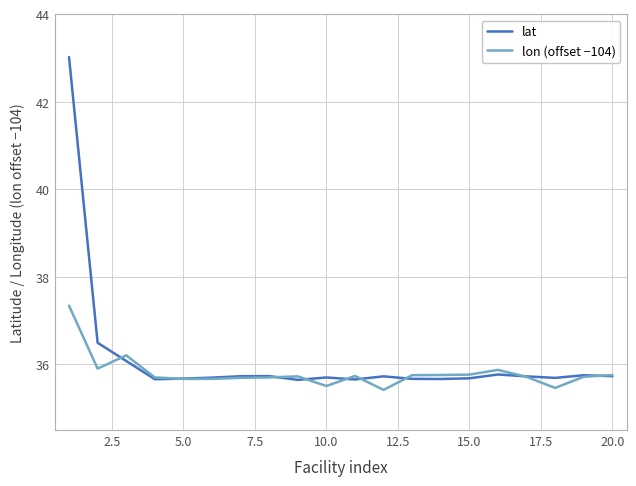

Which series has the largest range (max minus min)?

lat